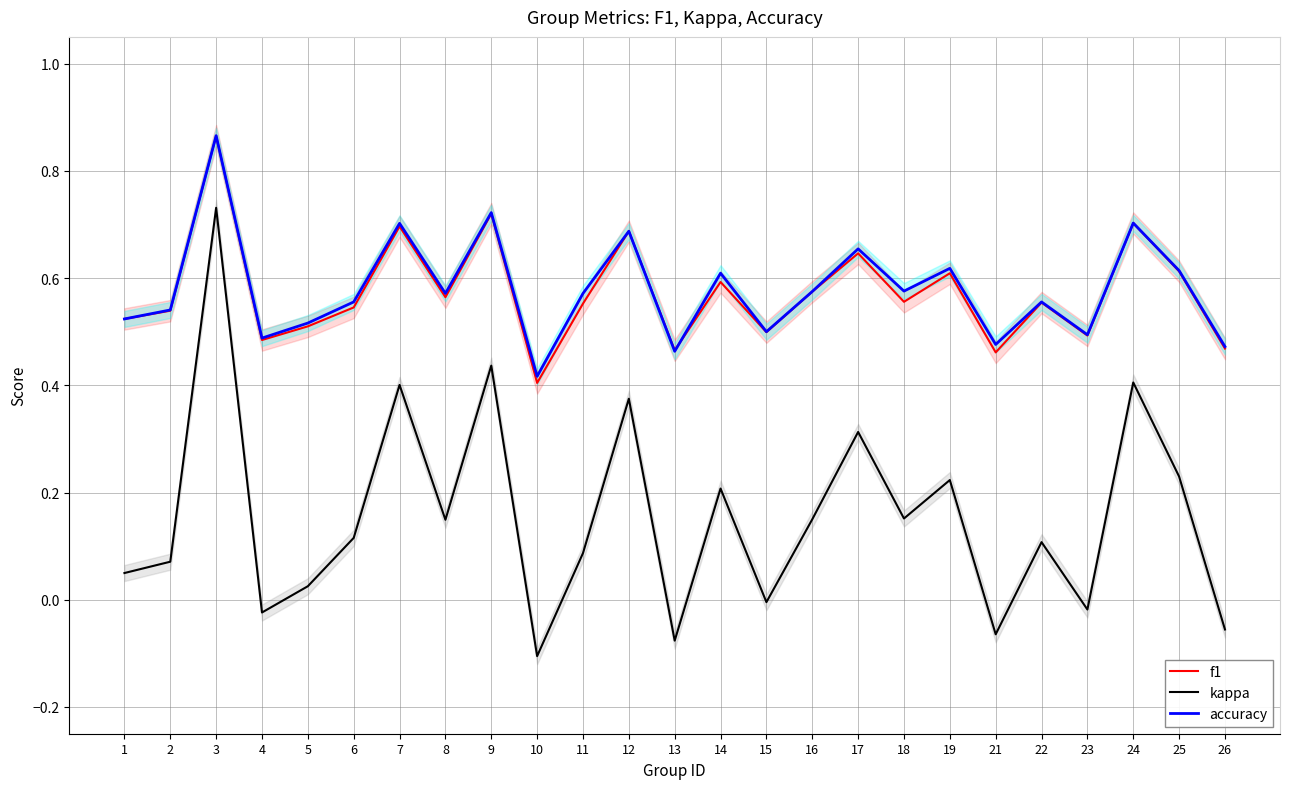

What value does the f1 series have at 1?

0.5